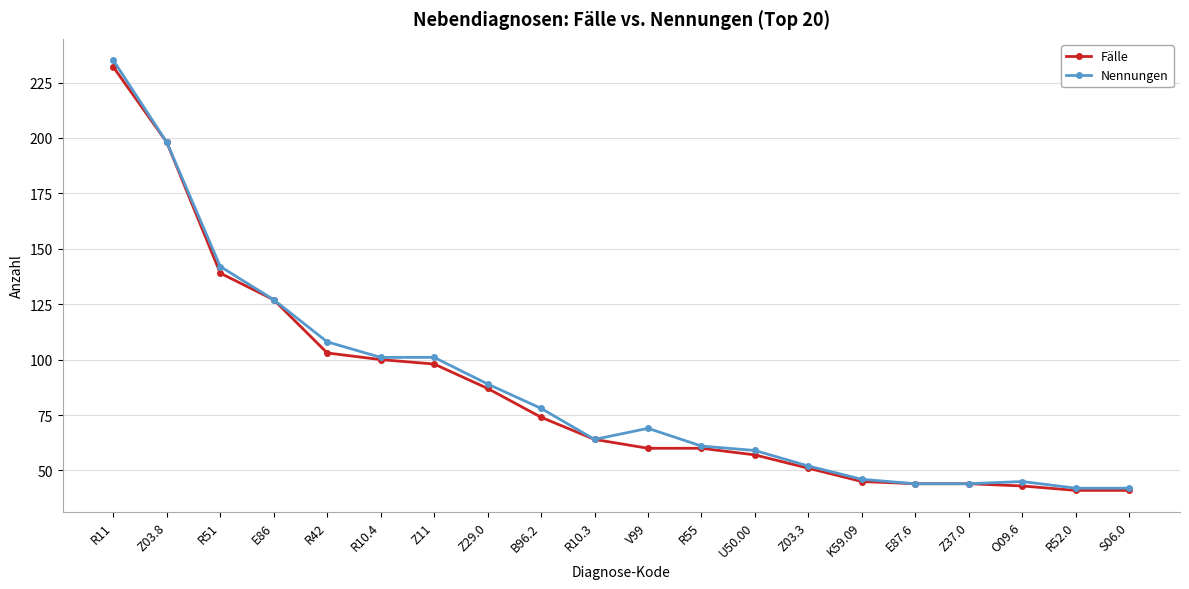

Which series has the largest range (max minus min)?

Nennungen